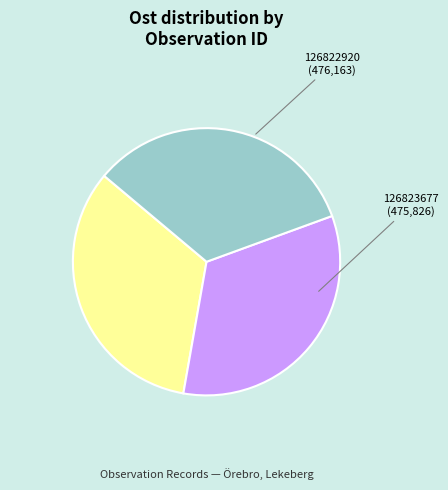

Count the number of slices in the pie.

3